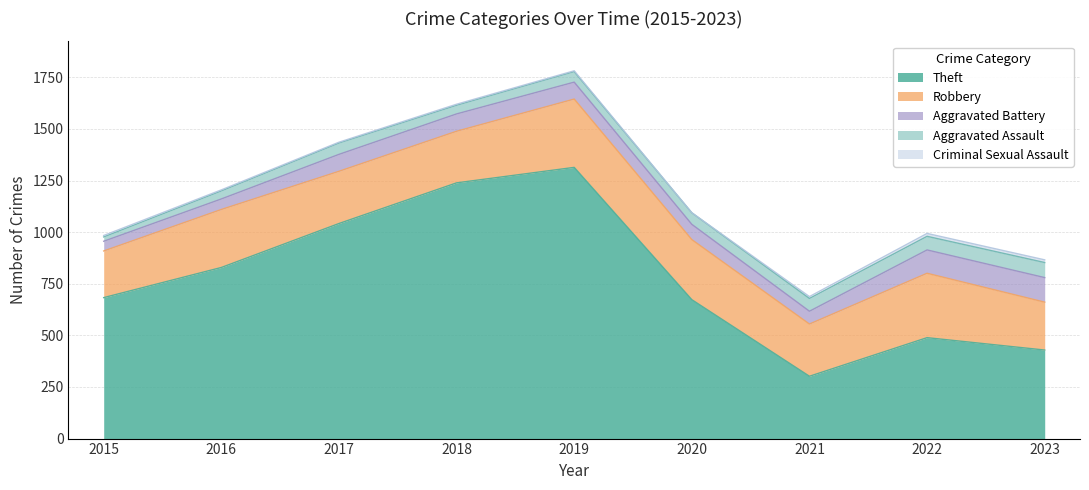

Which category has the highest value in the Criminal Sexual Assault series?

2022